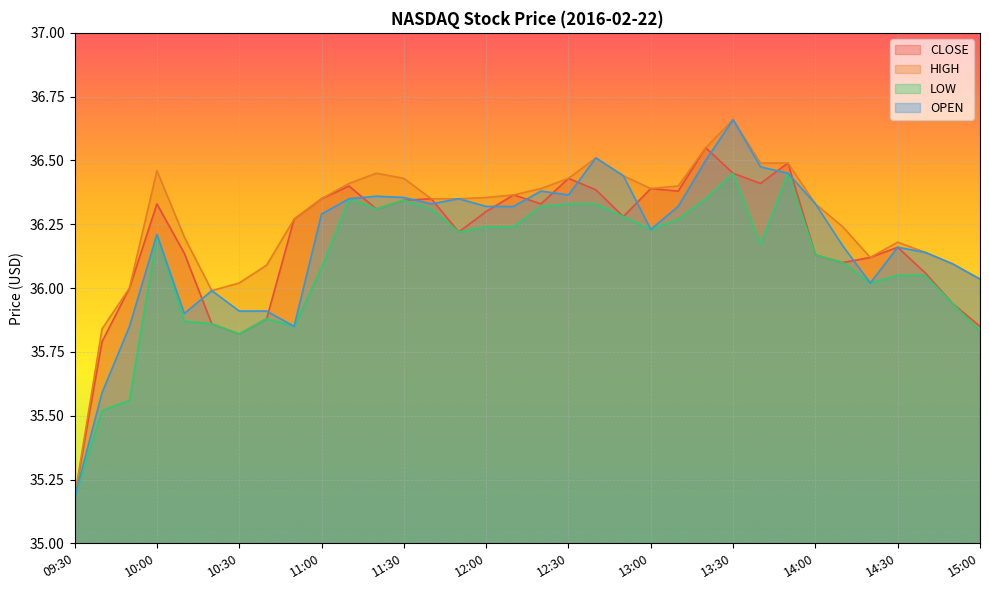

How many interior local peaks does the HIGH series have?

5